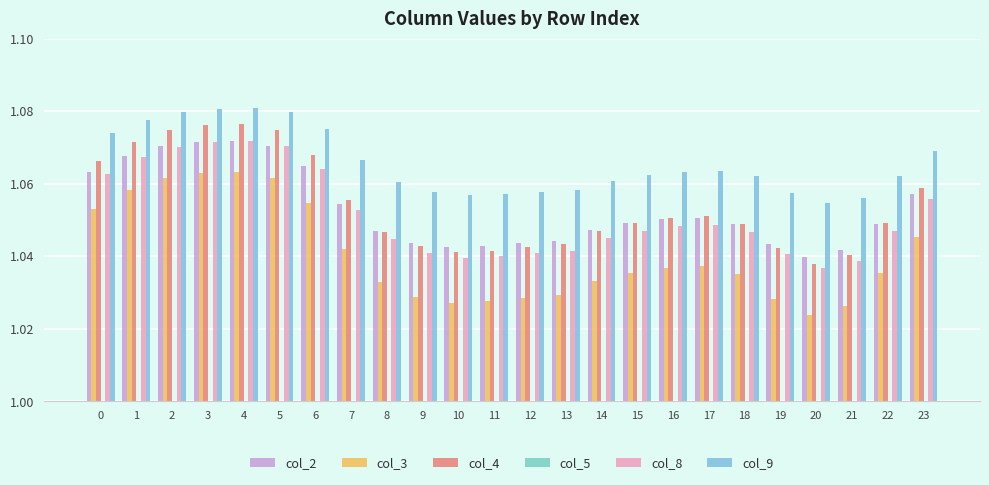

The col_3 series shows 0.3 at 14. True or false?

False